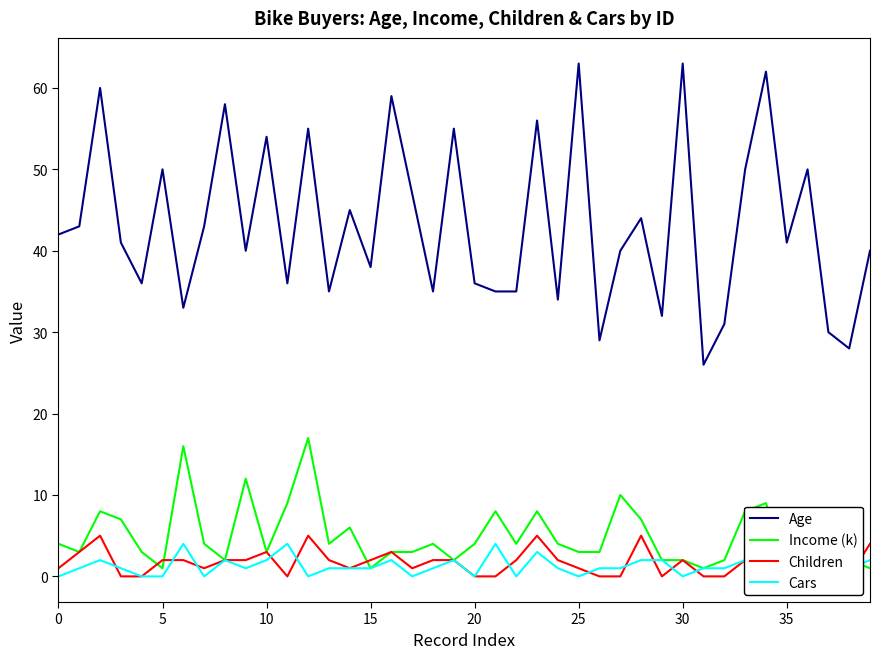

How many intersections are there between Cars and Income (k)?

2